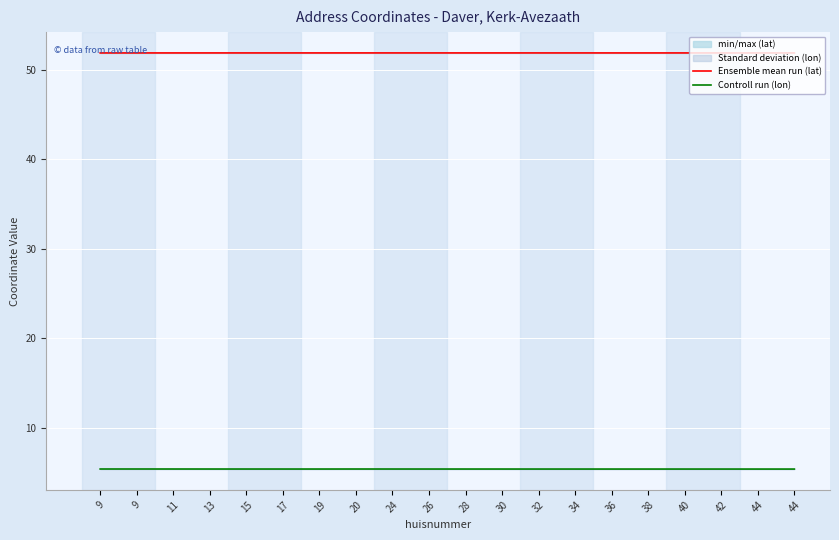

Is it true that Ensemble mean run (lat) equals 90.6 at 34?

False